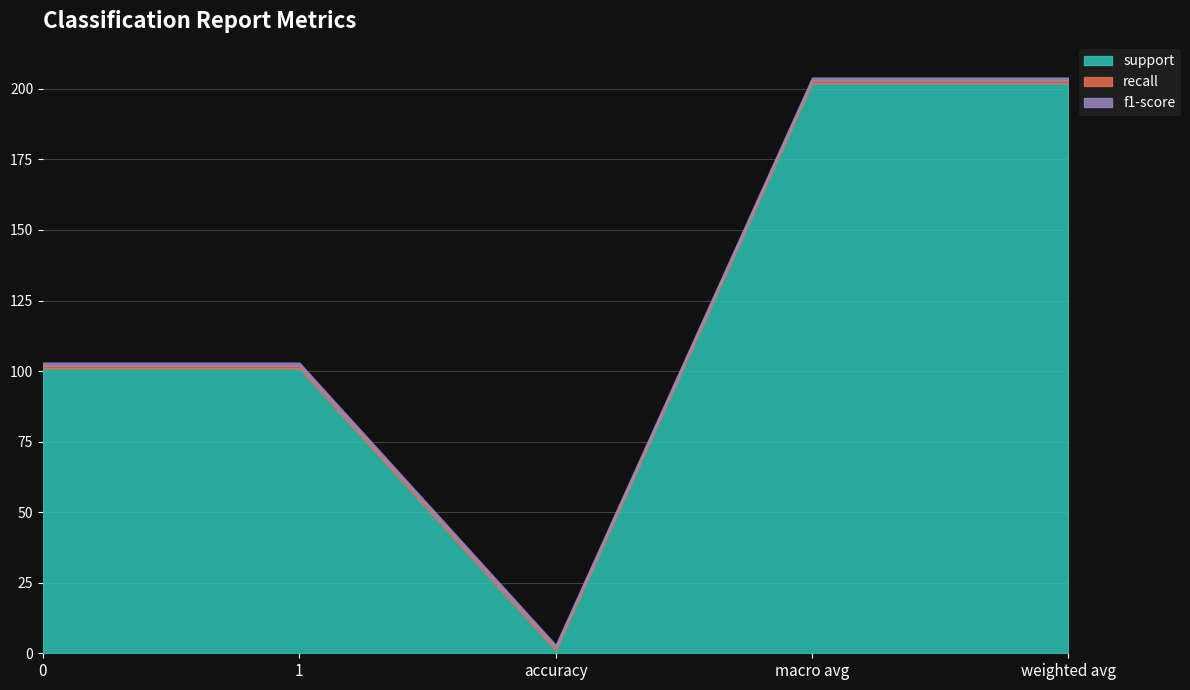

Which series has the largest range (max minus min)?

support